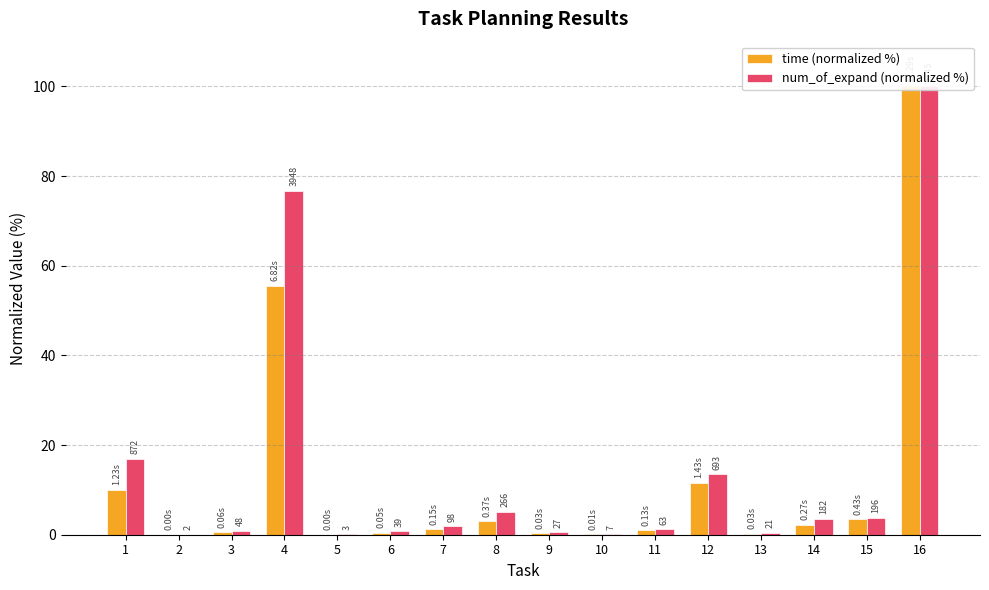

How many distinct data groups are displayed?

2